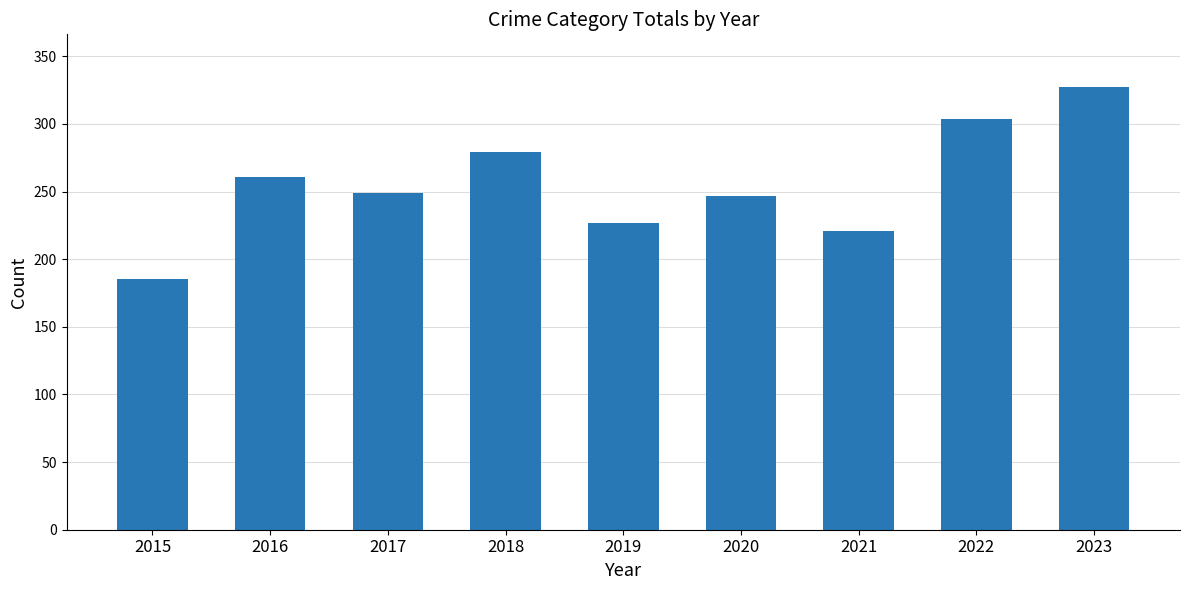

Reading left to right, transcribe all the data shown in this chart.

185	261	249	279	227	247	221	304	327